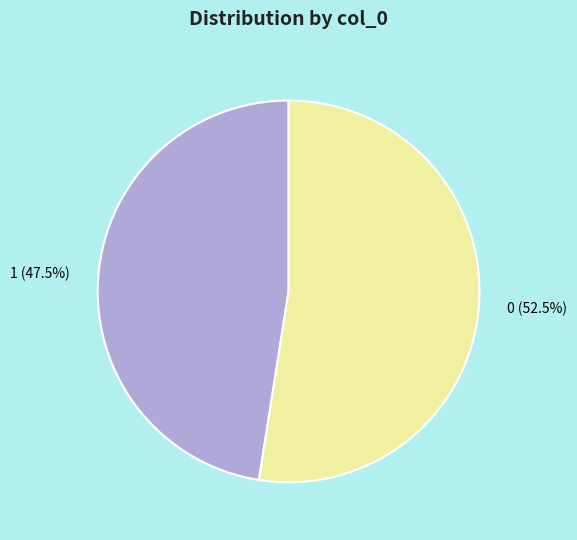

Is there any slice that represents more than half of the pie?

Yes